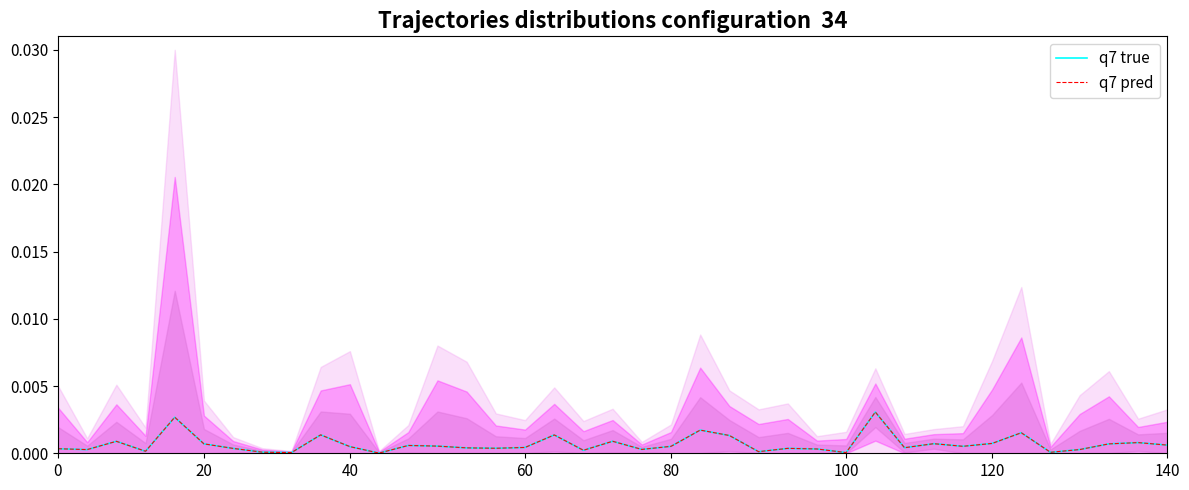

The q7 true series shows 0.0 at 100. True or false?

False